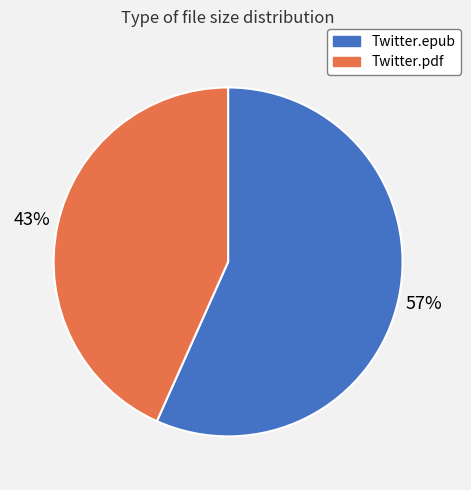

To the nearest percent, what is the average slice percentage?

50%